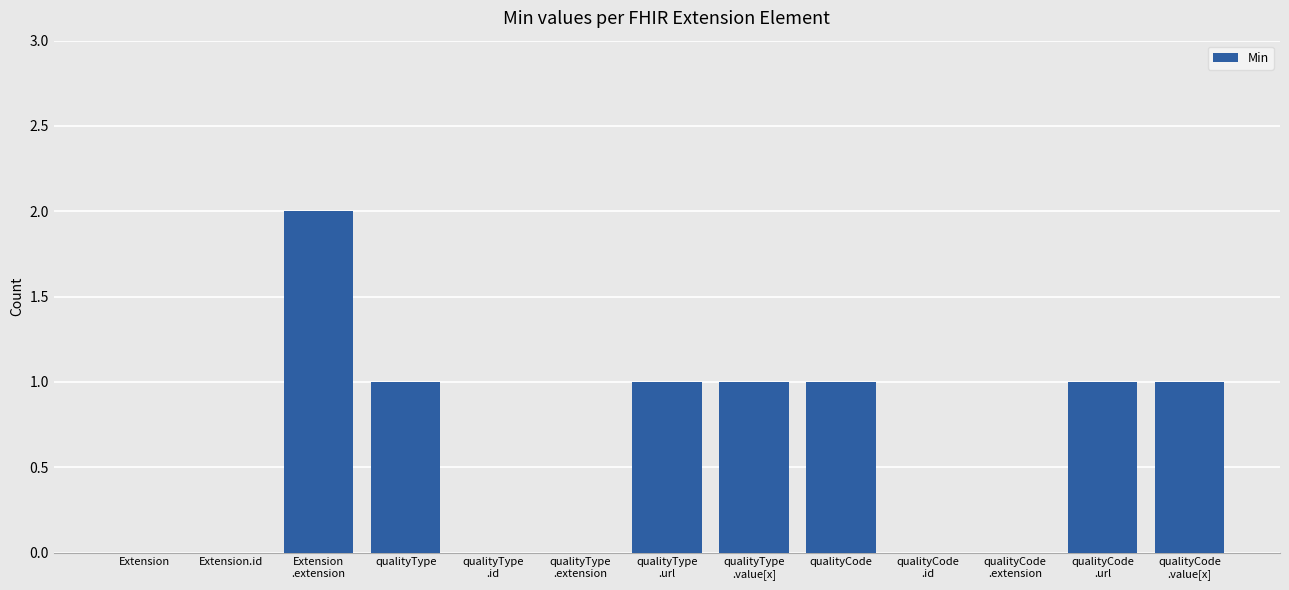

Are the bars horizontal?

No